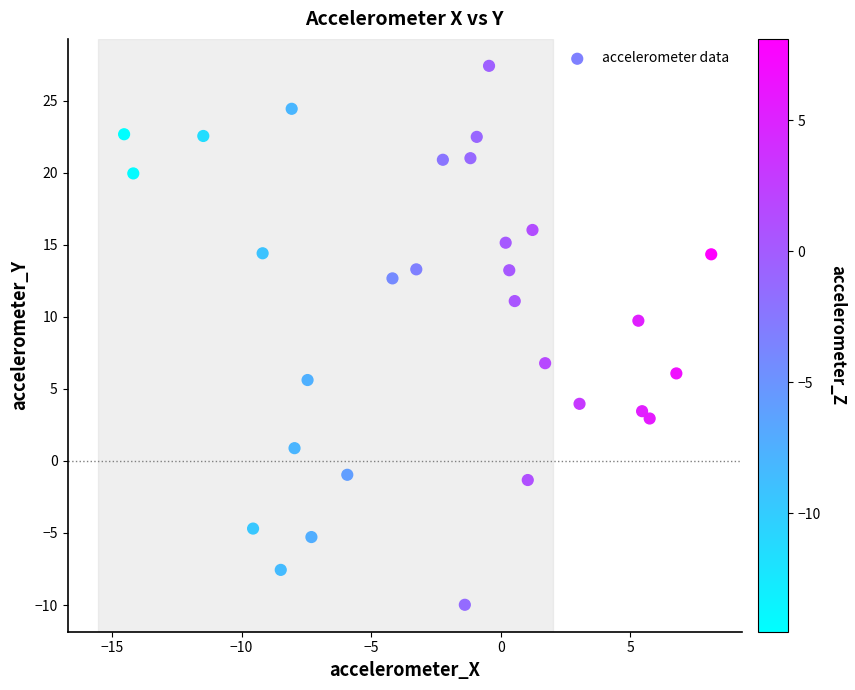

What is the range of X values (max minus min)?

22.6